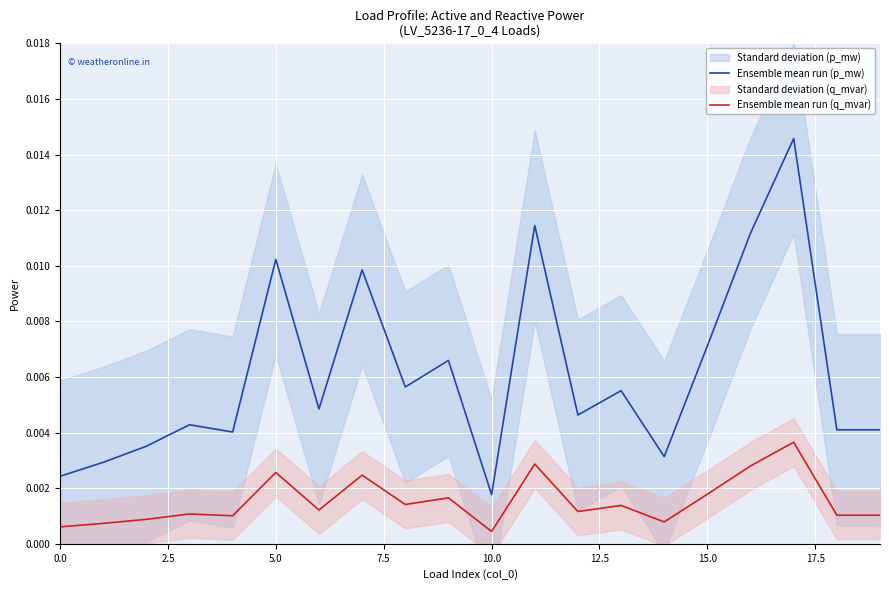

True or false: Ensemble mean run (q_mvar) and Ensemble mean run (p_mw) intersect in this chart.

False